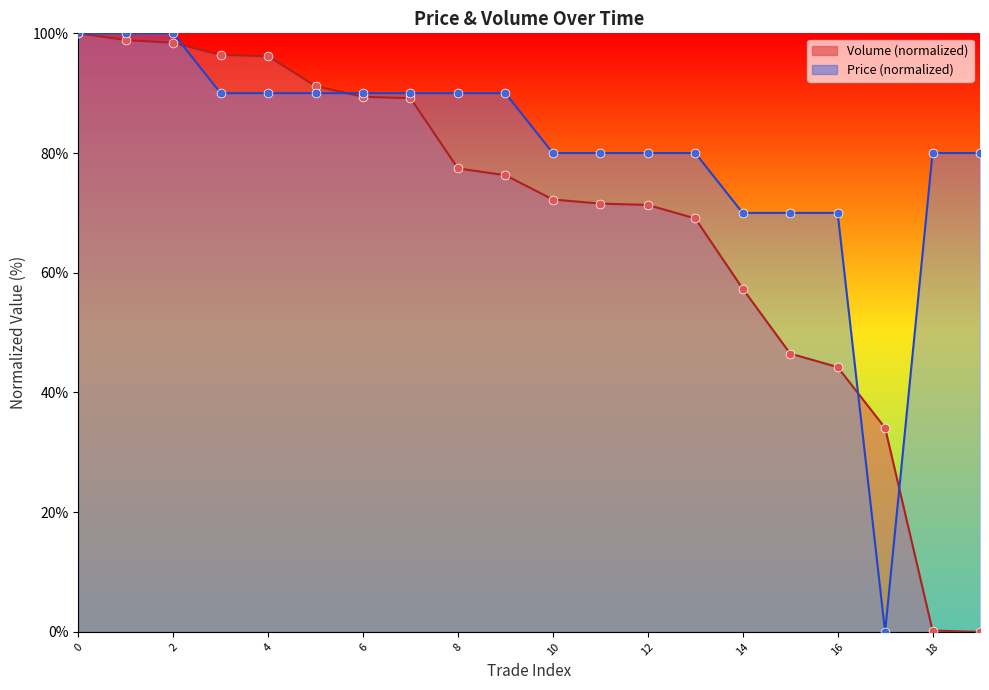

Is the value of Price at 0 greater than the value of Volume at 13?

Yes